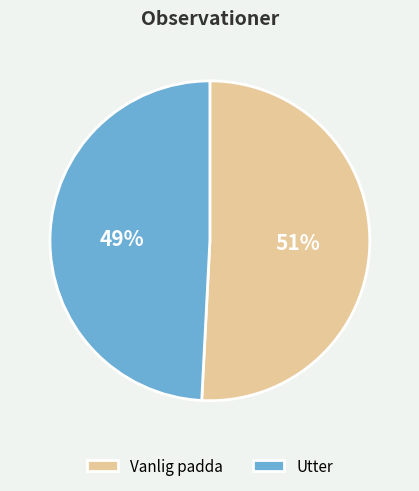

To the nearest percent, what is the difference between the largest and smallest slice percentages?

2%